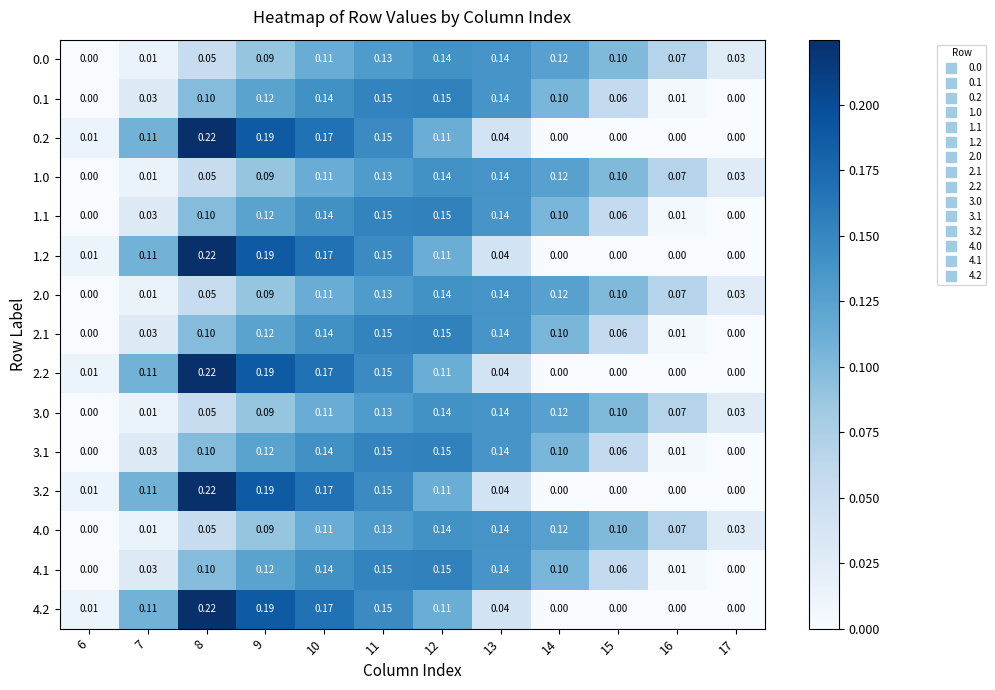

Is the value of 3.1 at 15 greater than the value of 2.2 at 7?

No